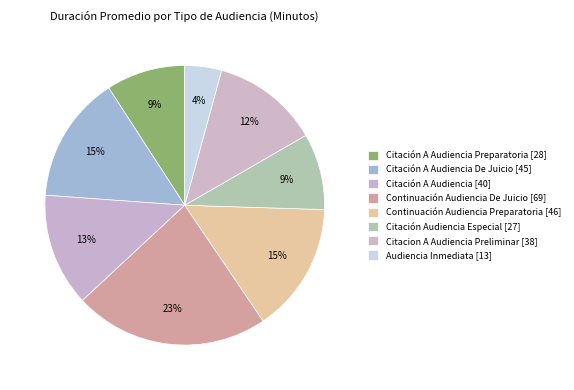

How many slices are in this pie chart?

8